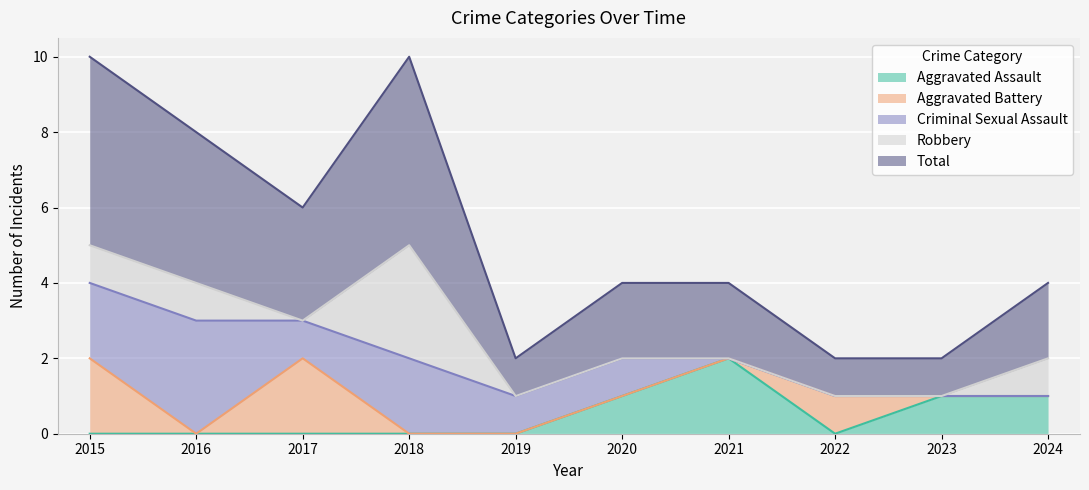

Which category has the highest value across all series?

2015